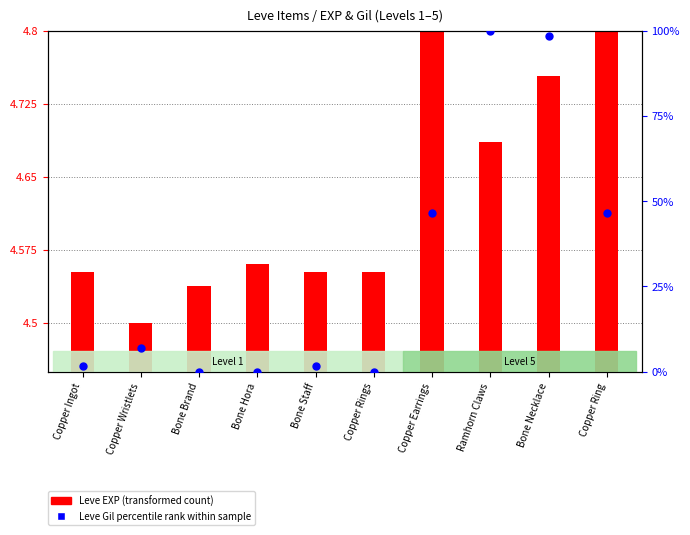

What is the ratio of the value at Bone Necklace to the value at Ramhorn Claws?

1.0